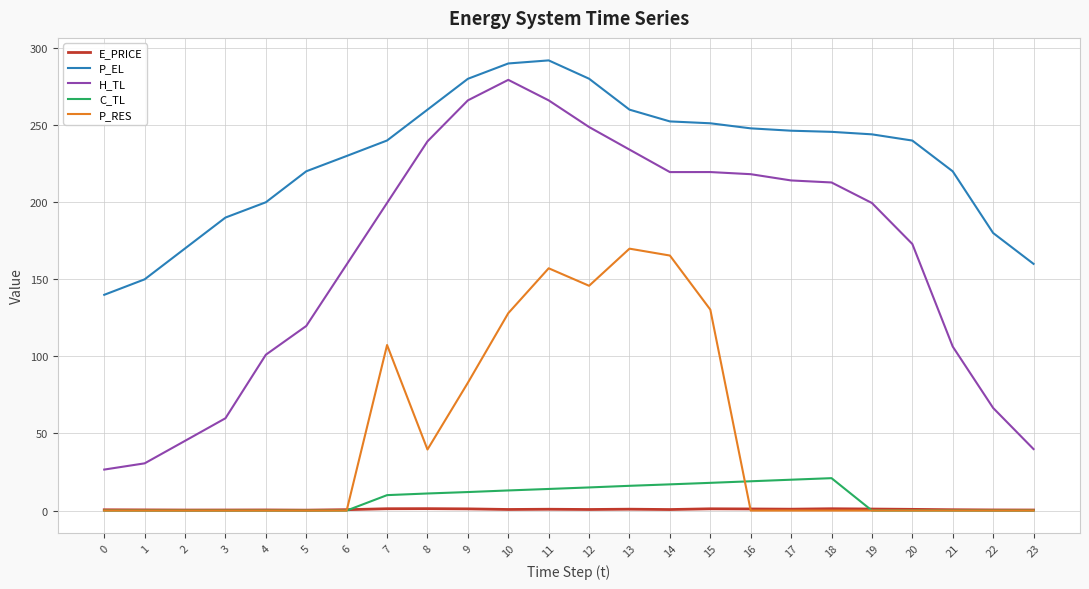

Is the value of H_TL at 10 greater than the value of P_EL at 5?

Yes